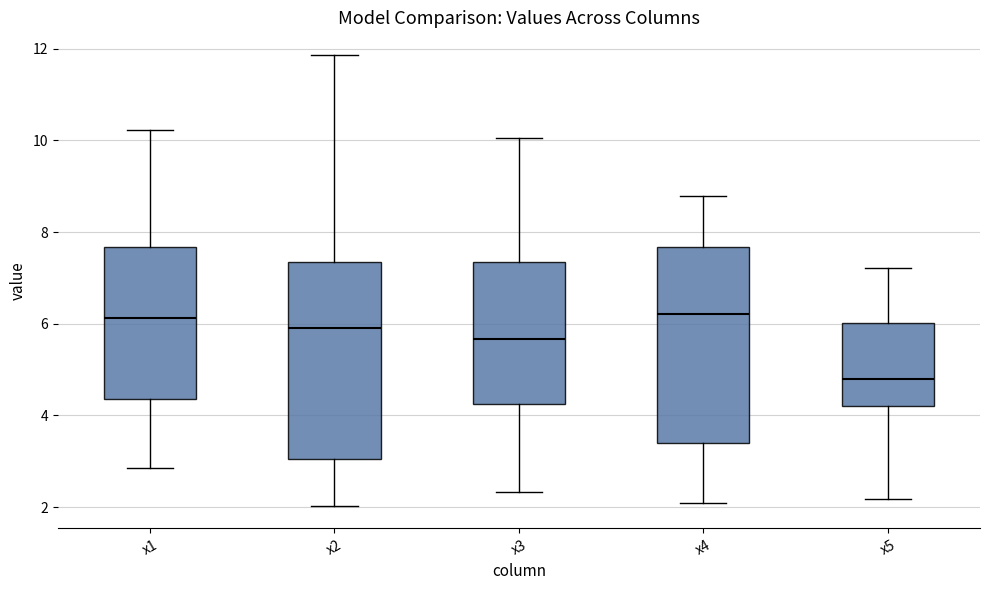

Where is the lower edge of the box for x5 on the y-axis? The values are not printed on the chart, so give them approximately, as read against the axis.

4.2